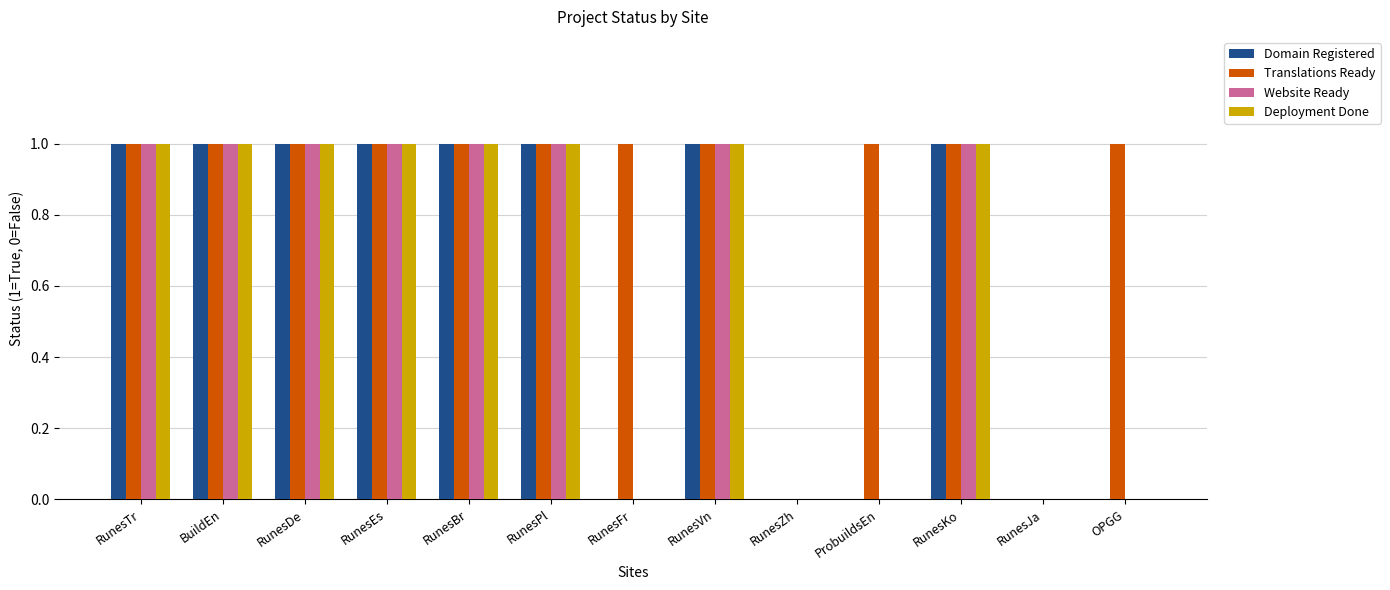

What is the sum of all Translations Ready values?

11